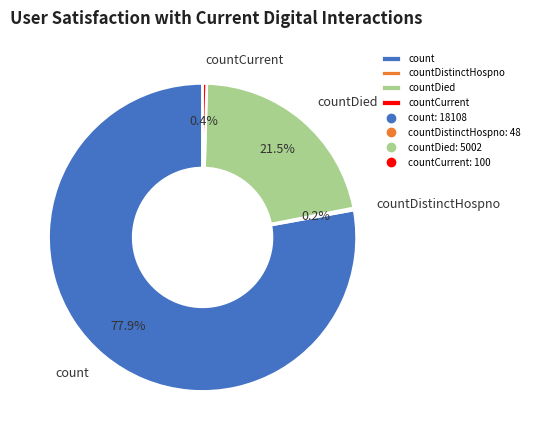

Does any single category account for the majority?

Yes